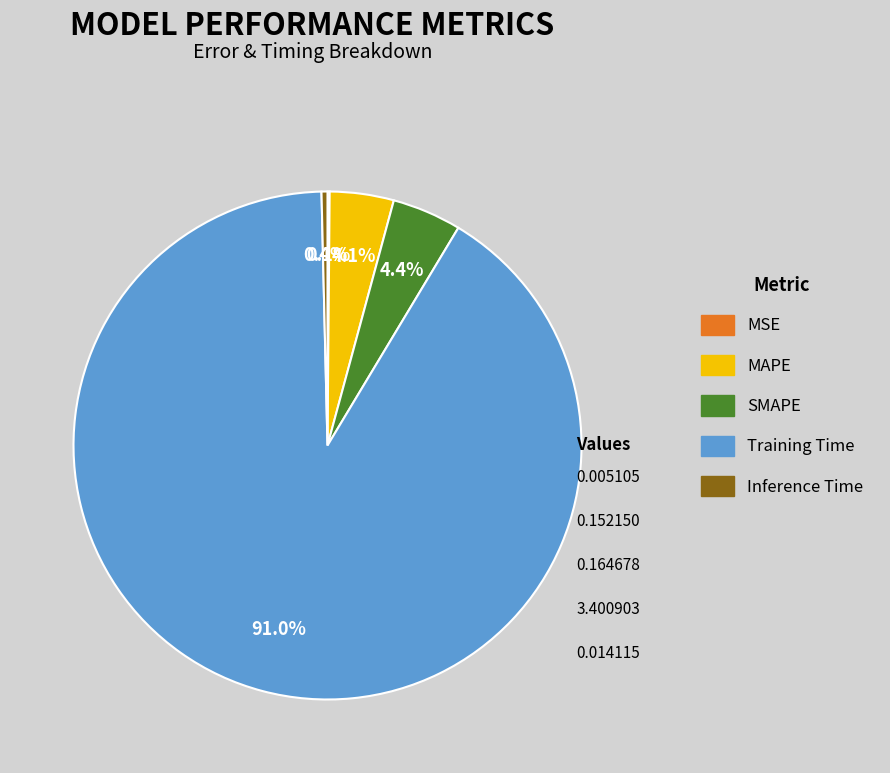

Which slice is the largest?

Training Time